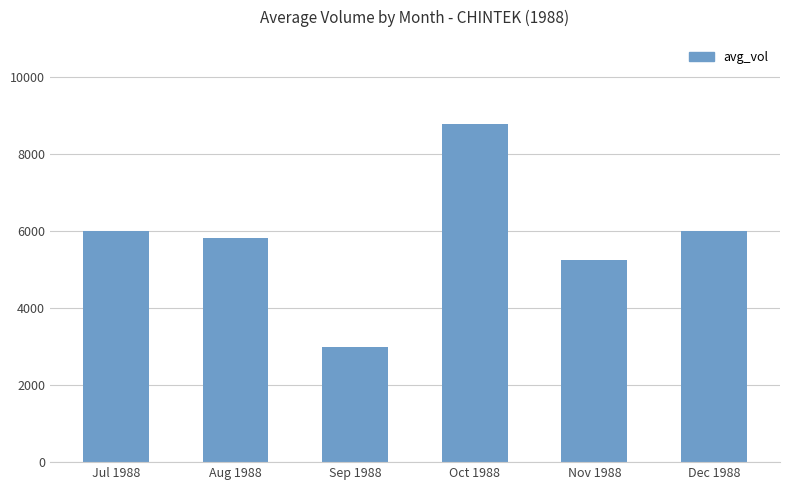

What is the value of the 4th bar from the left?

8769